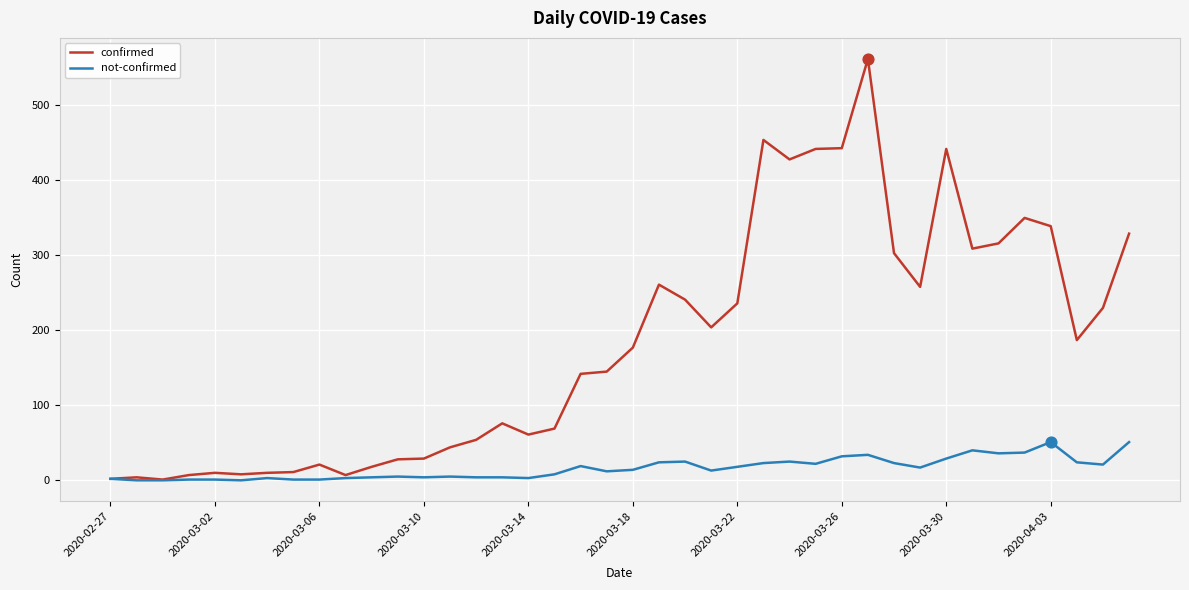

Which series has the widest spread of values?

confirmed